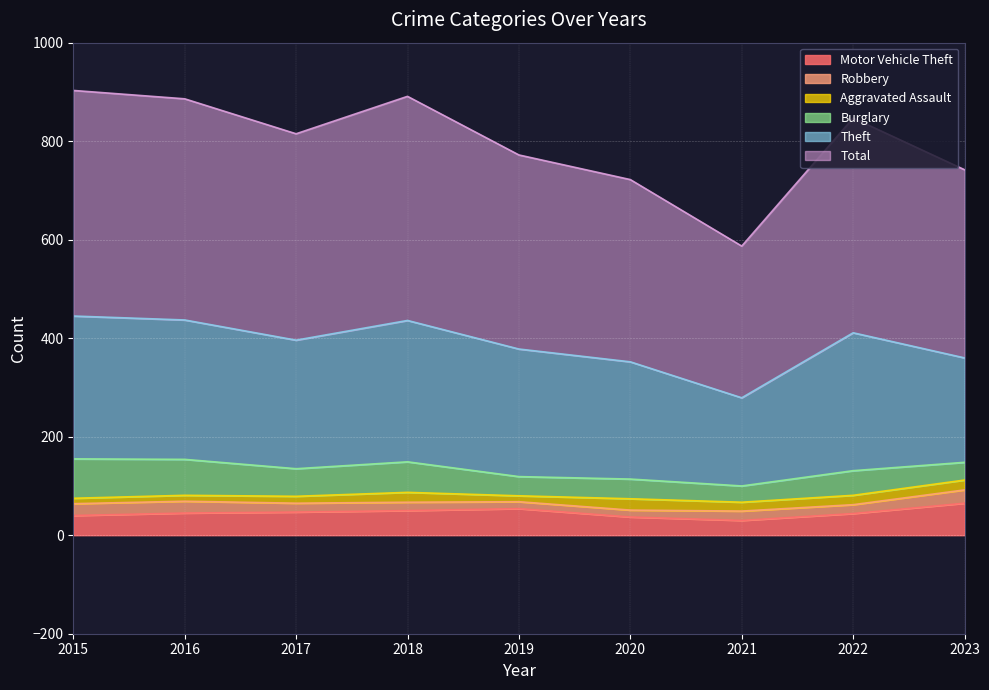

Reading left to right, what are all the values shown in this chart?

Motor Vehicle Theft: 40	45	47	50	54	37	30	44	65
Robbery: 24	24	18	17	14	14	19	18	27
Aggravated Assault: 11	12	14	20	12	23	18	19	20
Burglary: 80	73	56	62	39	40	33	50	36
Theft: 290	283	261	287	259	238	179	280	212
Total: 458	449	419	455	394	370	308	436	382